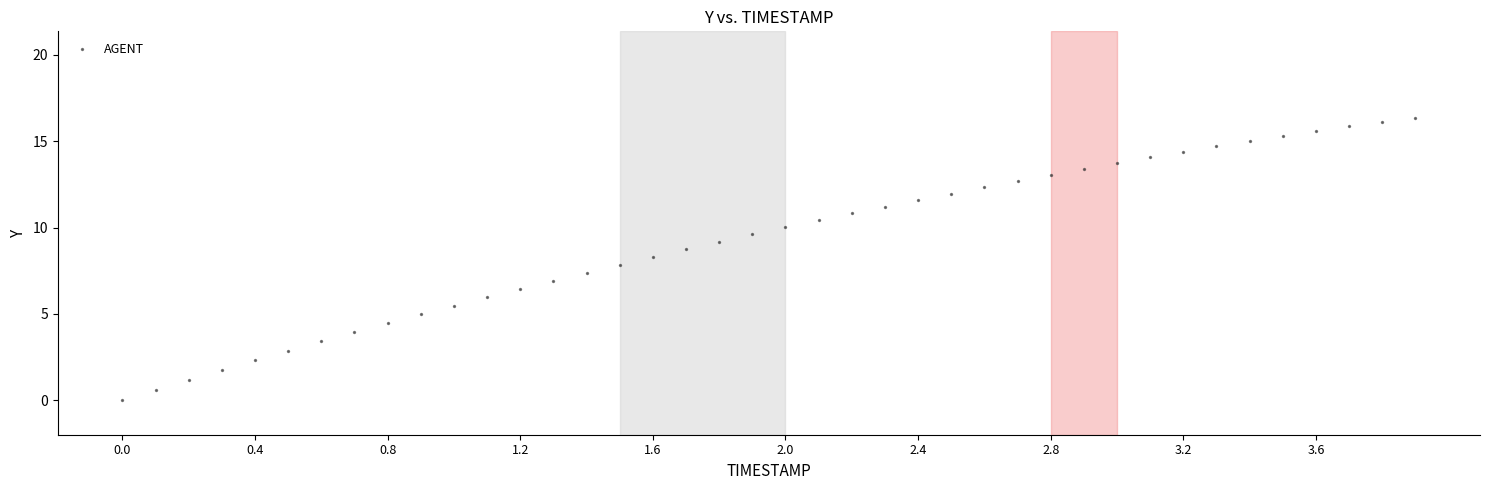

What is the range of Y values (max minus min)?

16.4